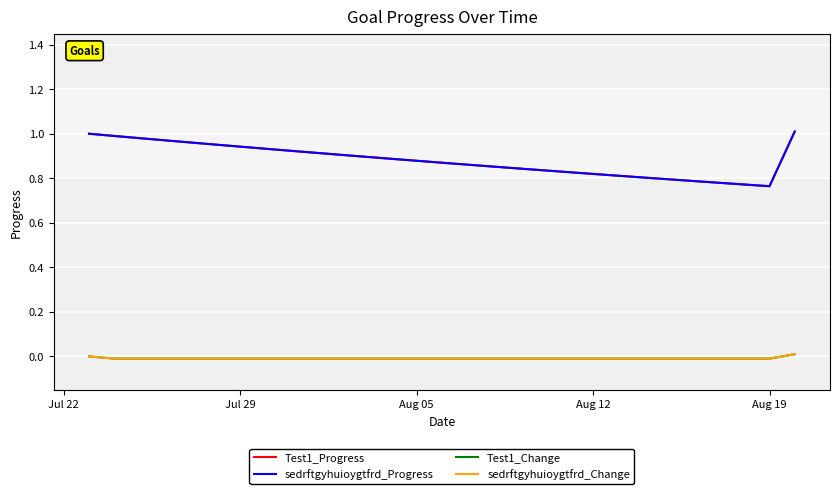

Is this an area chart (filled region under the line)?

No